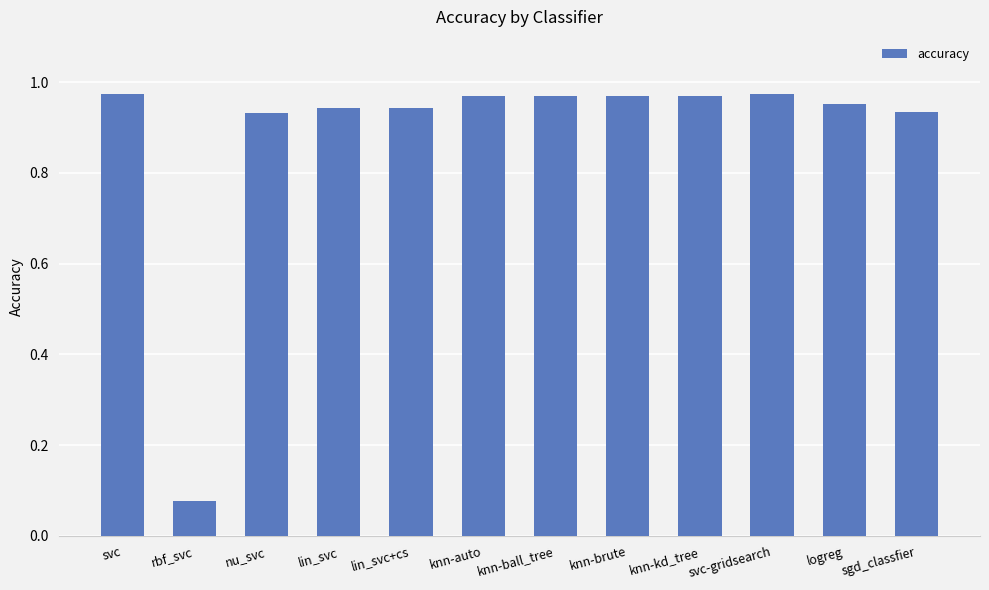

At which label is the value closest to 0?

rbf_svc